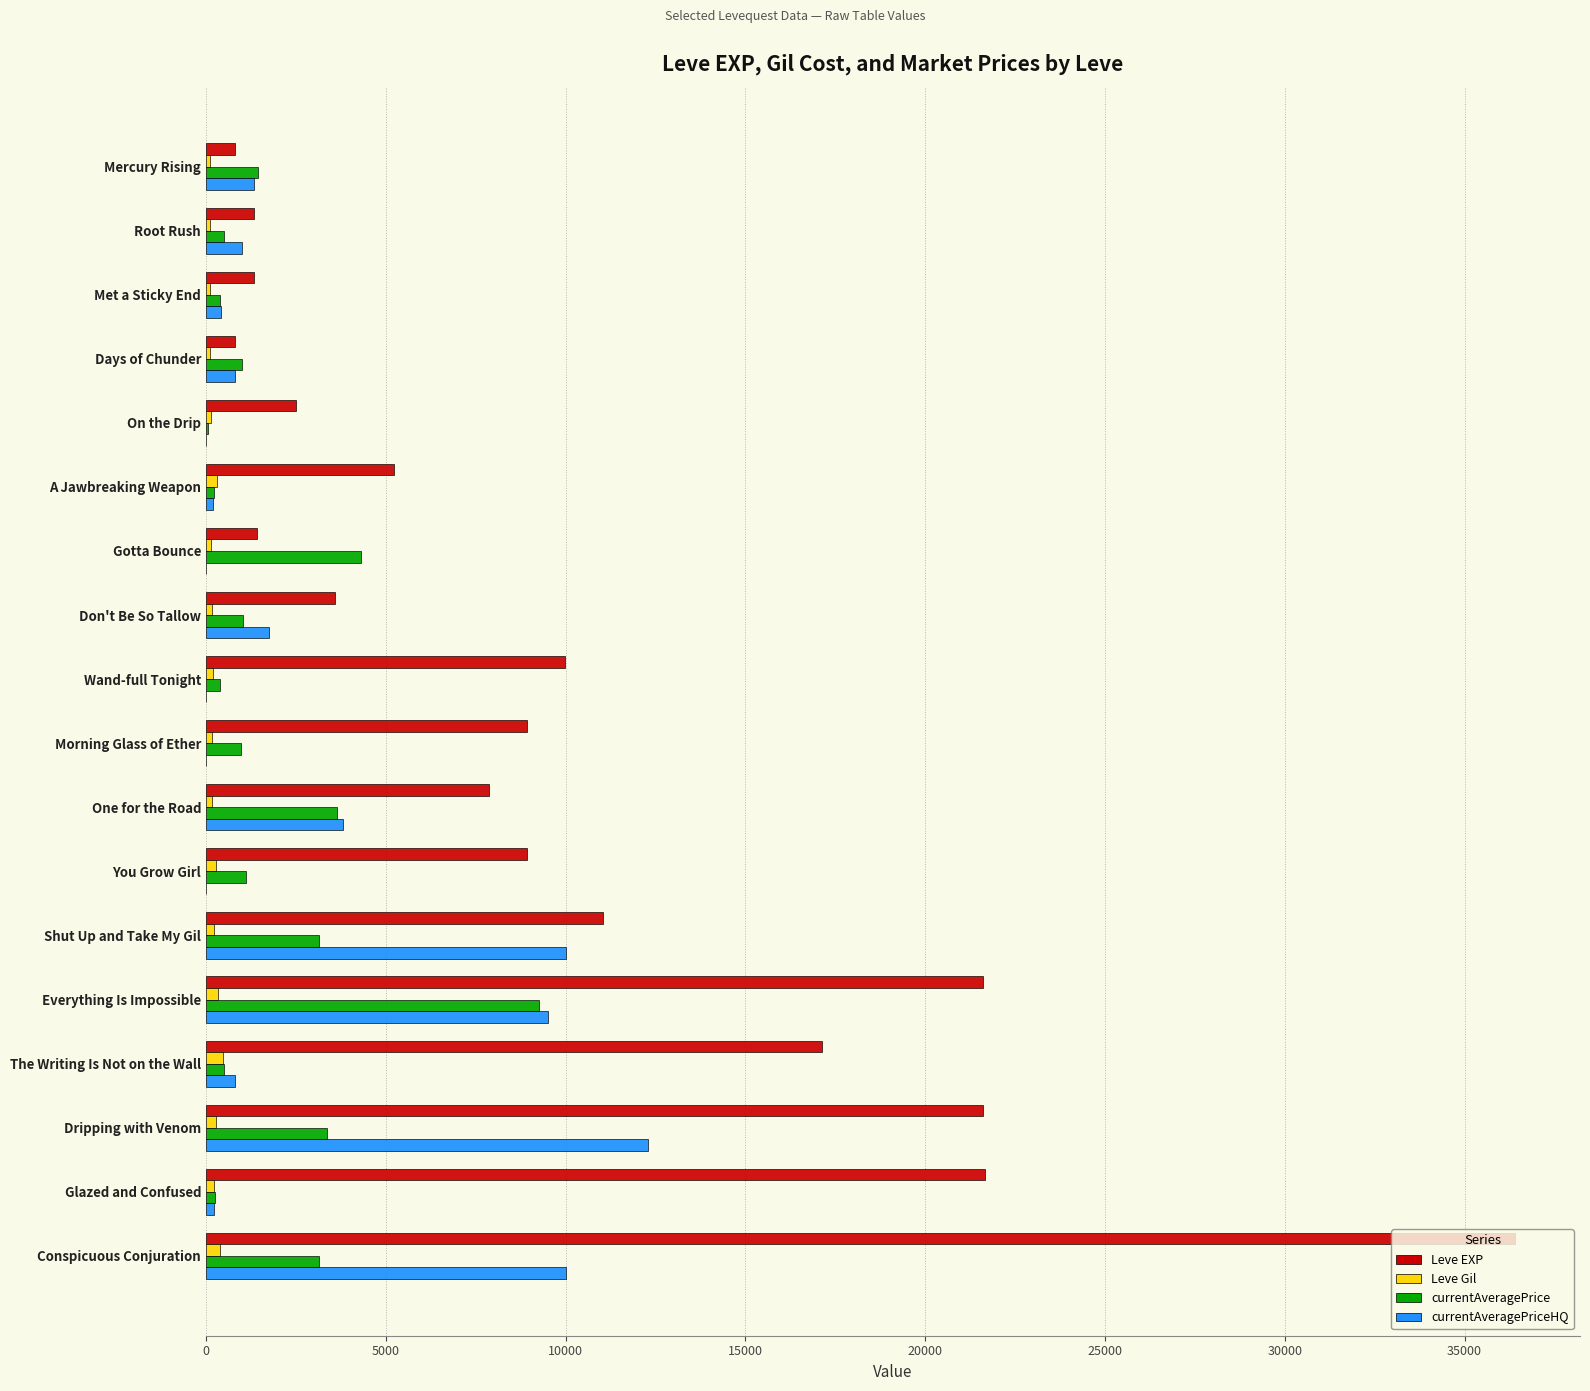

Is it true that Leve EXP equals 6787 at Everything Is Impossible?

False